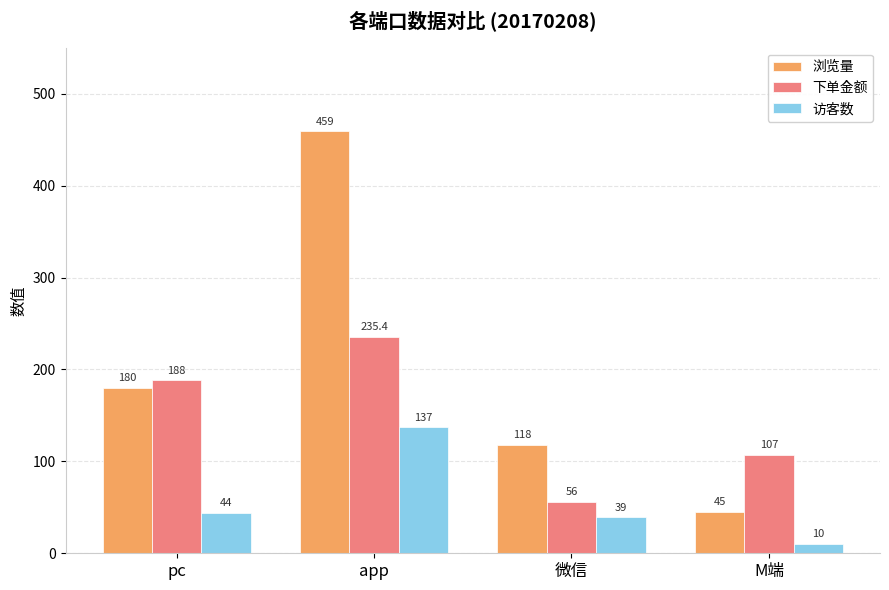

How many distinct data groups are displayed?

3